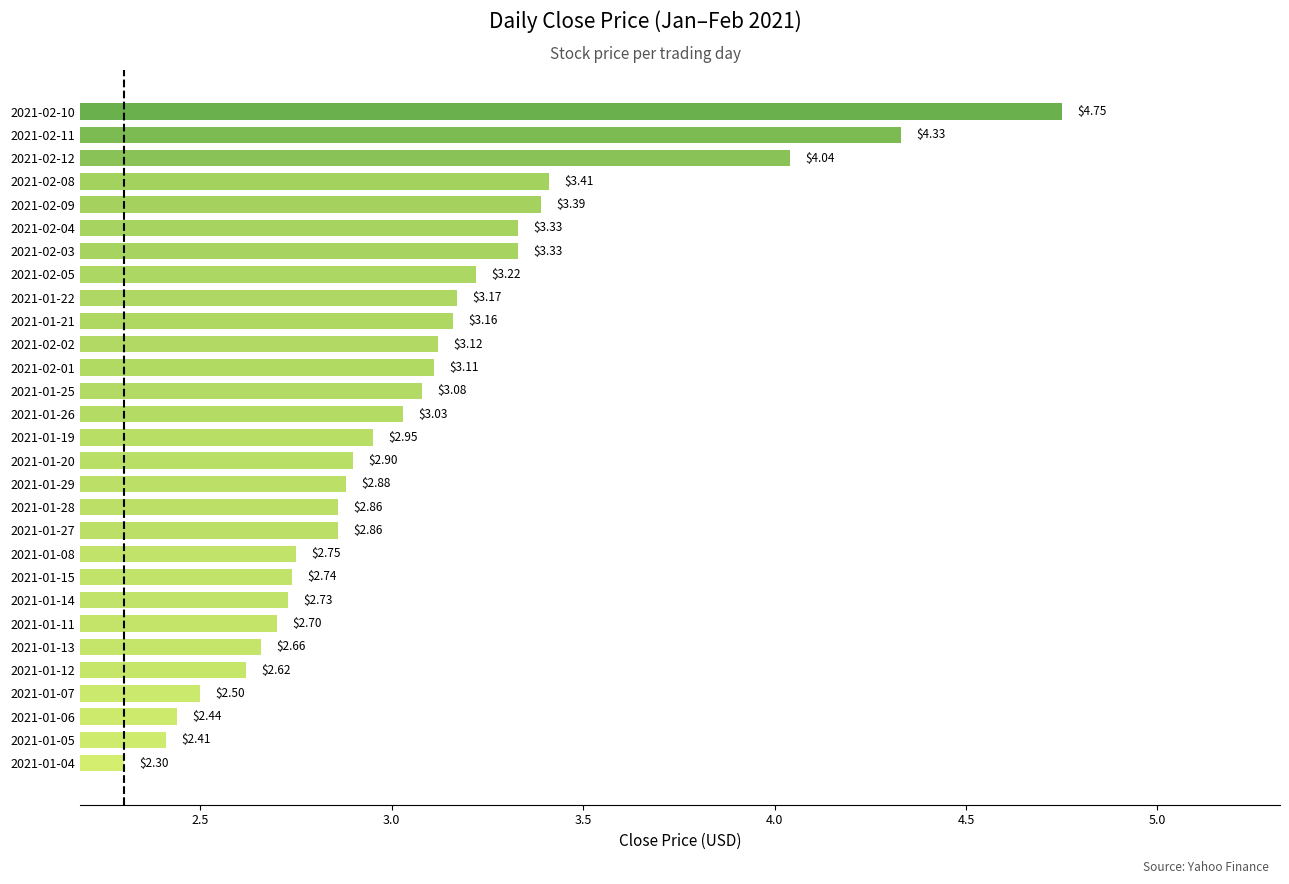

What is the difference between the second highest and minimum values?

2.0